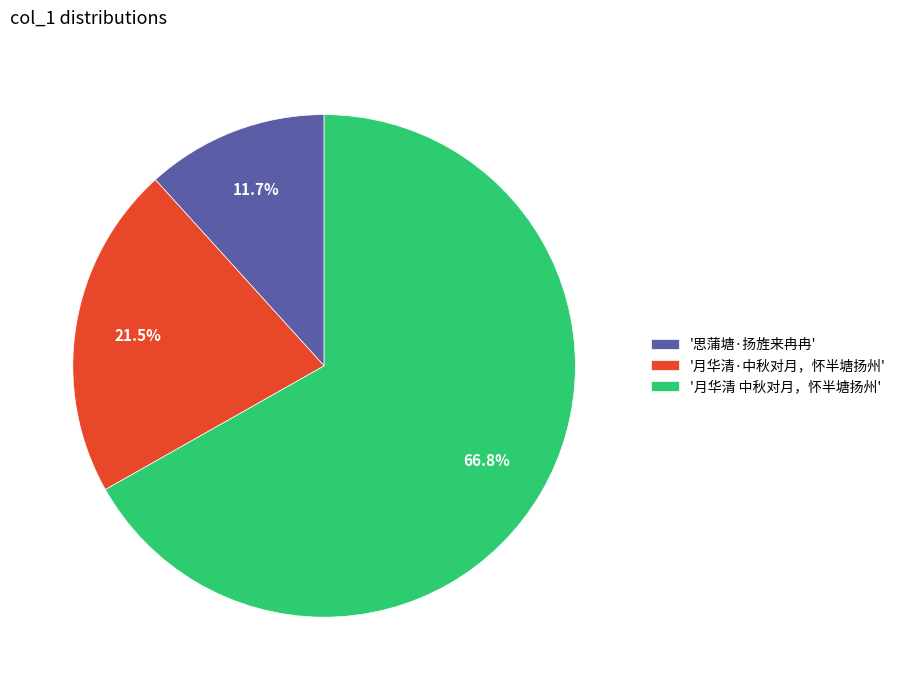

To the nearest percent, what is the difference between the largest and smallest slice percentages?

55%